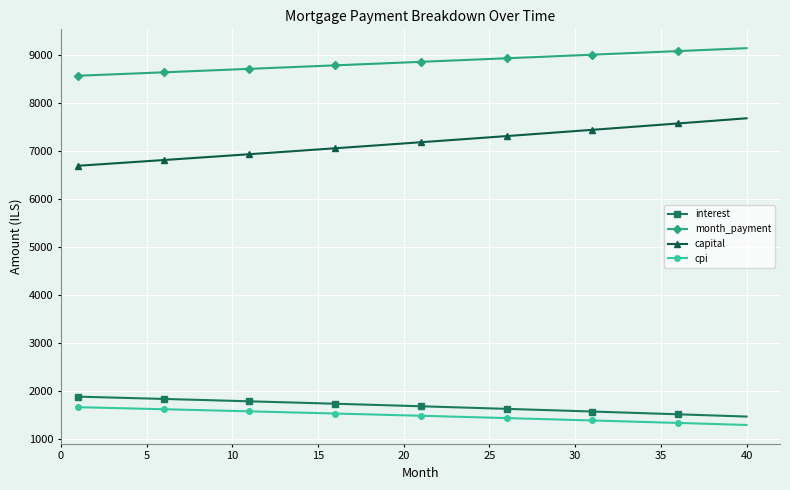

List the series in order of their peak value, highest first.

month_payment, capital, interest, cpi